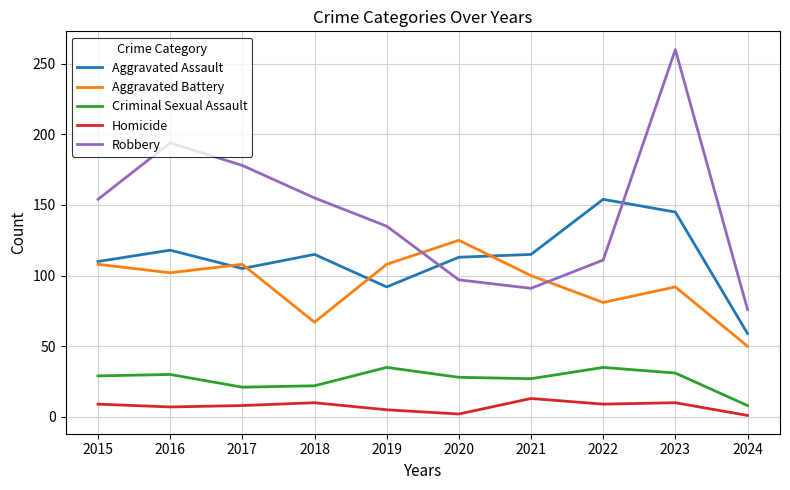

Where do Robbery and Aggravated Assault first cross each other?

2019 and 2020